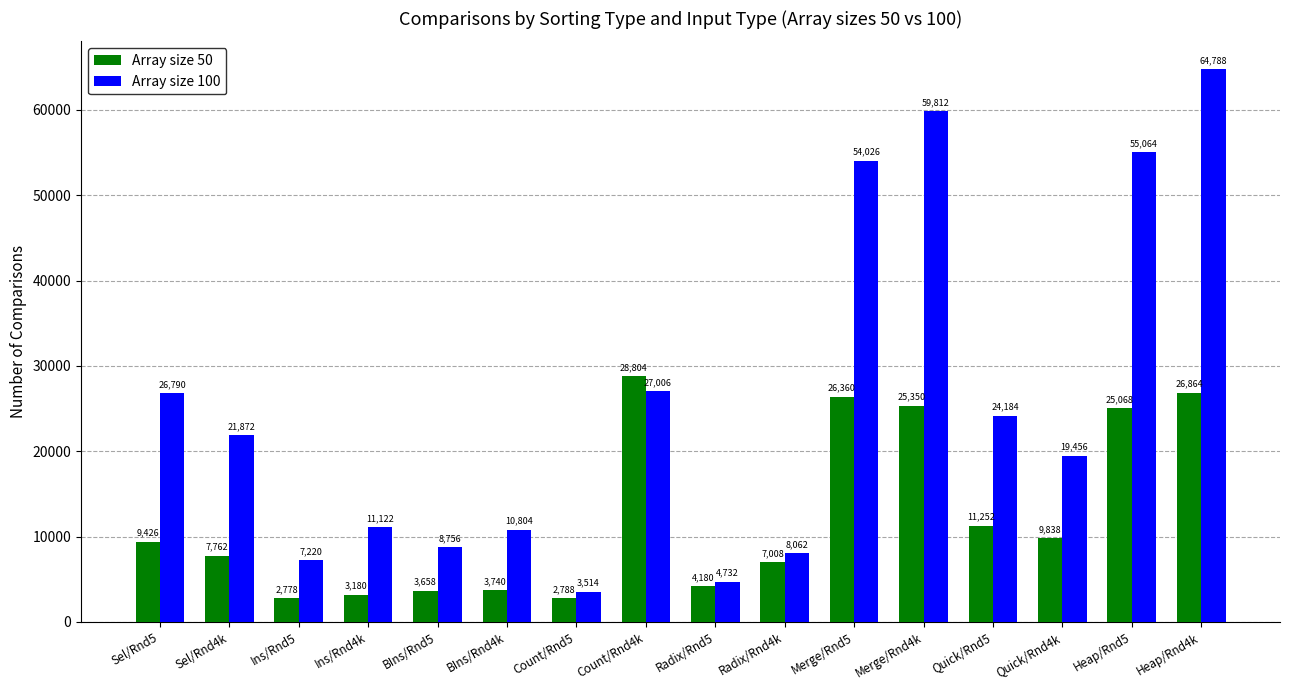

What is the total value across all series at Ins/Rnd4k?

14302